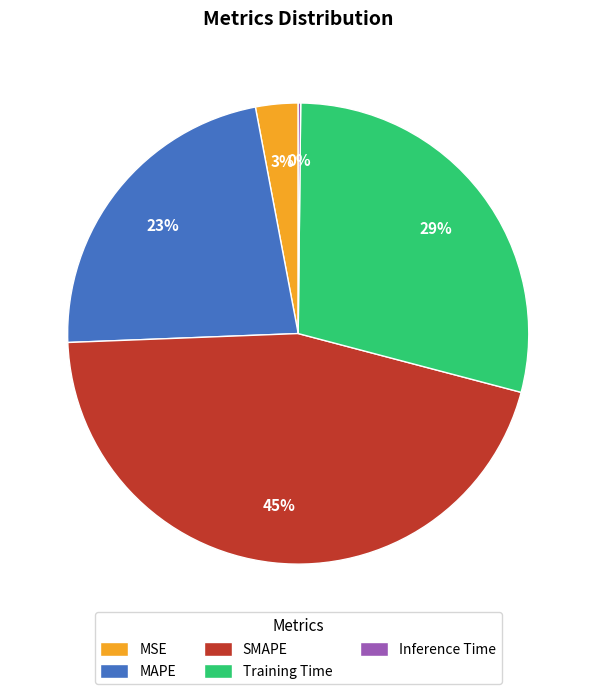

Which has a higher value, MAPE or SMAPE?

SMAPE